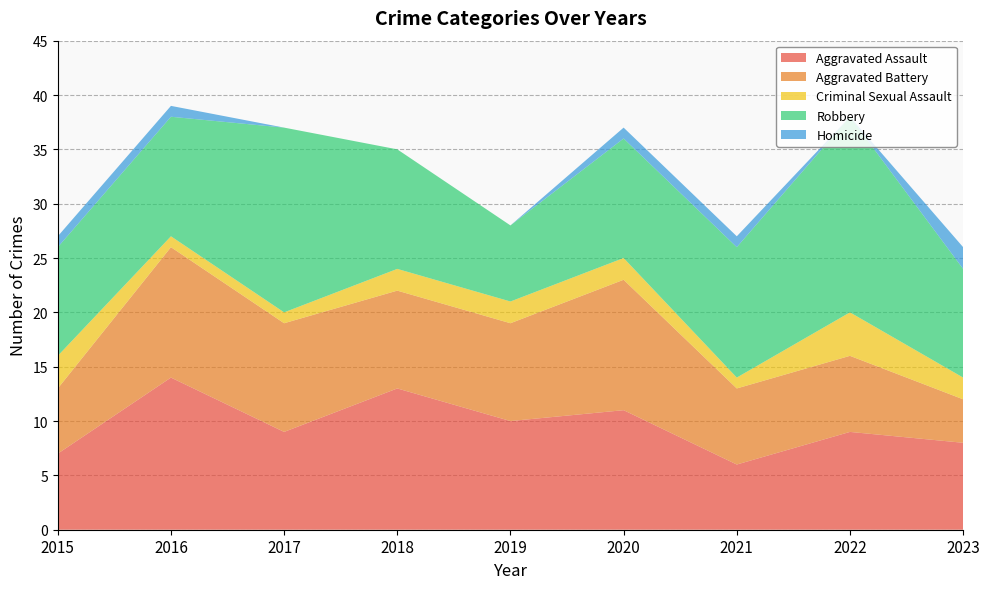

Reading left to right, list all the values displayed in this chart.

Aggravated Assault: 7	14	9	13	10	11	6	9	8
Aggravated Battery: 6	12	10	9	9	12	7	7	4
Criminal Sexual Assault: 3	1	1	2	2	2	1	4	2
Robbery: 10	11	17	11	7	11	12	18	10
Homicide: 1	1	0	0	0	1	1	0	2